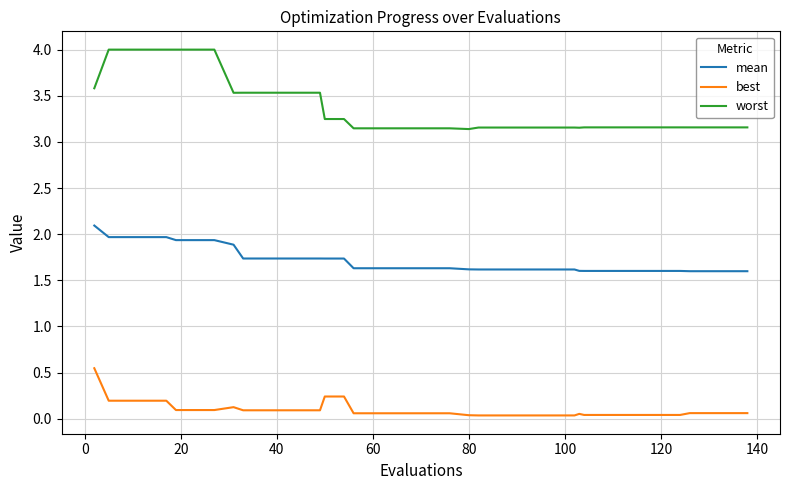

Rank the series by their maximum value, from highest to lowest.

worst, mean, best